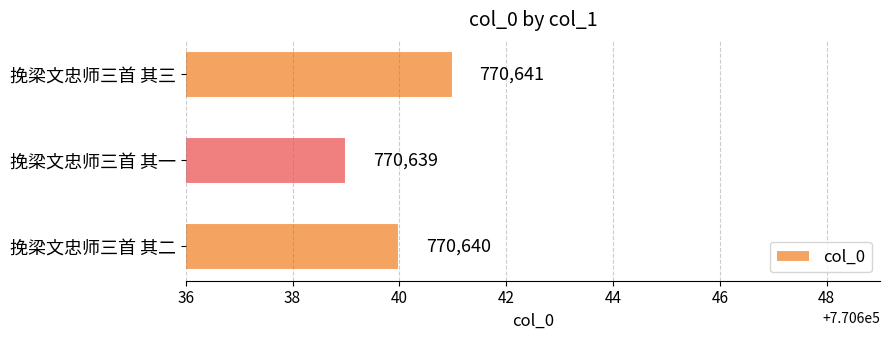

Reading bottom to top, what are all the values shown in this chart?

挽梁文忠师三首 其二=770640	挽梁文忠师三首 其一=770639	挽梁文忠师三首 其三=770641